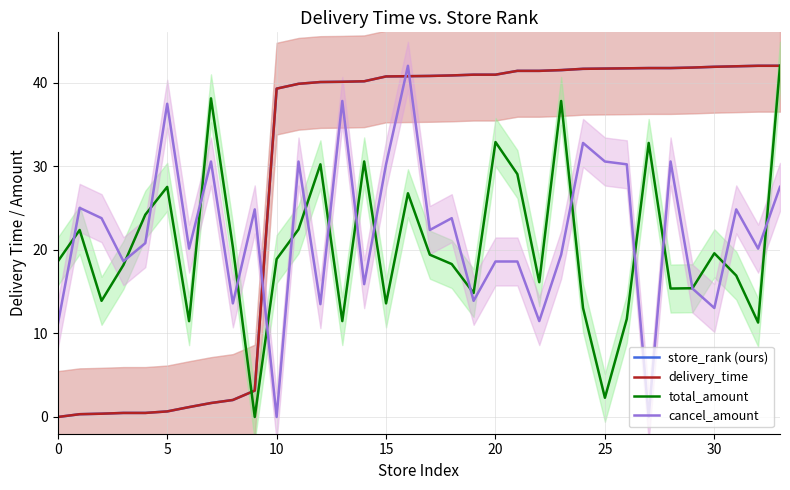

Reading left to right, extract all data points from this chart.

store_rank (ours): 0.0	0.3	0.4	0.5	0.5	0.7	1.2	1.7	2.0	3.2	39.3	39.8	40.1	40.1	40.1	40.7	40.8	40.8	40.8	40.9	40.9	41.4	41.4	41.5	41.6	41.7	41.7	41.7	41.7	41.8	41.9	41.9	42.0	42.0
delivery_time: 0.0	0.3	0.4	0.5	0.5	0.7	1.2	1.7	2.0	3.2	39.3	39.8	40.1	40.1	40.1	40.7	40.8	40.8	40.8	40.9	40.9	41.4	41.4	41.5	41.6	41.7	41.7	41.7	41.7	41.8	41.9	41.9	42.0	42.0
total_amount: 18.6	22.4	13.9	18.2	24.2	27.5	11.5	38.1	20.3	0.0	18.9	22.4	30.2	11.5	30.6	13.6	26.8	19.4	18.3	14.8	32.9	29.0	16.1	37.8	13.0	2.3	11.7	32.8	15.4	15.4	19.6	16.9	11.3	42.0
cancel_amount: 11.1	25.0	23.8	18.6	20.8	37.5	20.1	30.6	13.6	24.8	0.0	30.6	13.5	37.8	15.9	30.2	42.0	22.4	23.8	13.9	18.6	18.6	11.5	19.4	32.8	30.6	30.2	0.0	30.6	15.4	13.0	24.8	20.1	27.5